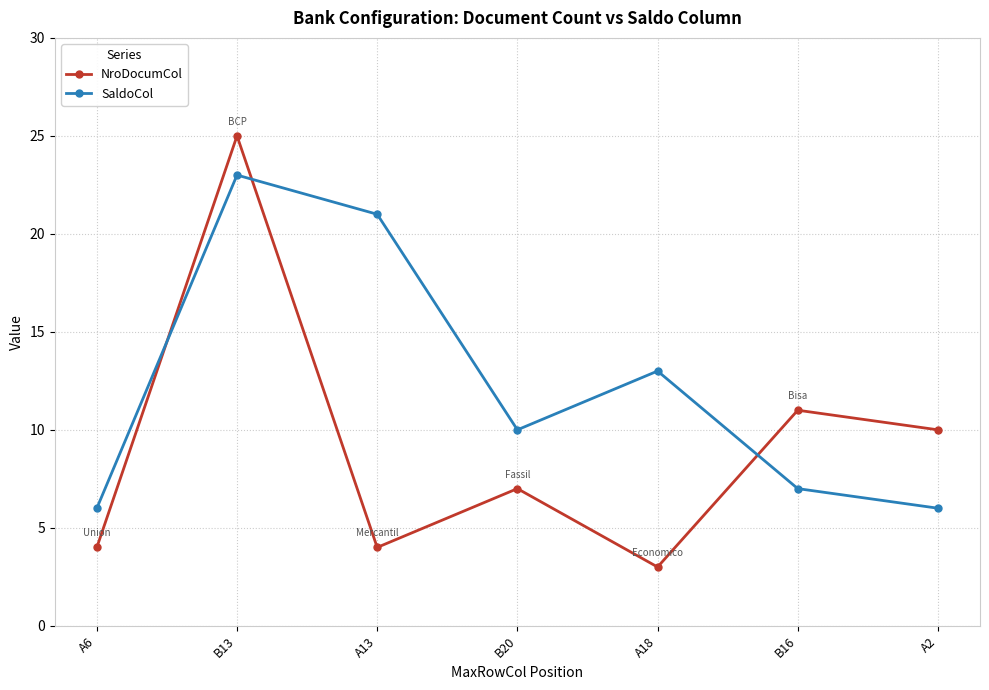

How many times do SaldoCol and NroDocumCol cross each other?

3